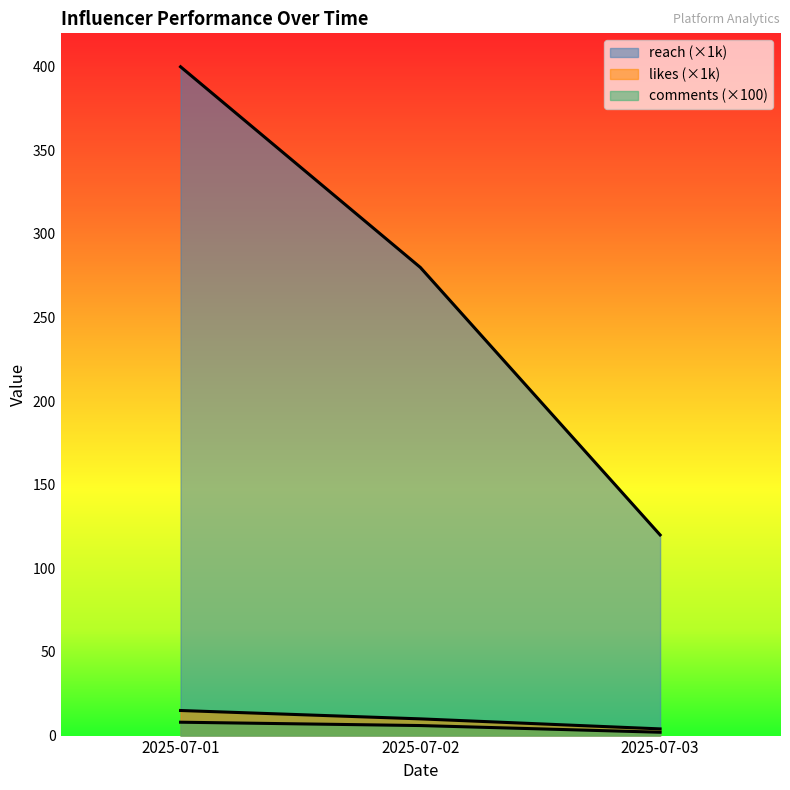

At which label does reach reach its minimum?

2025-07-03